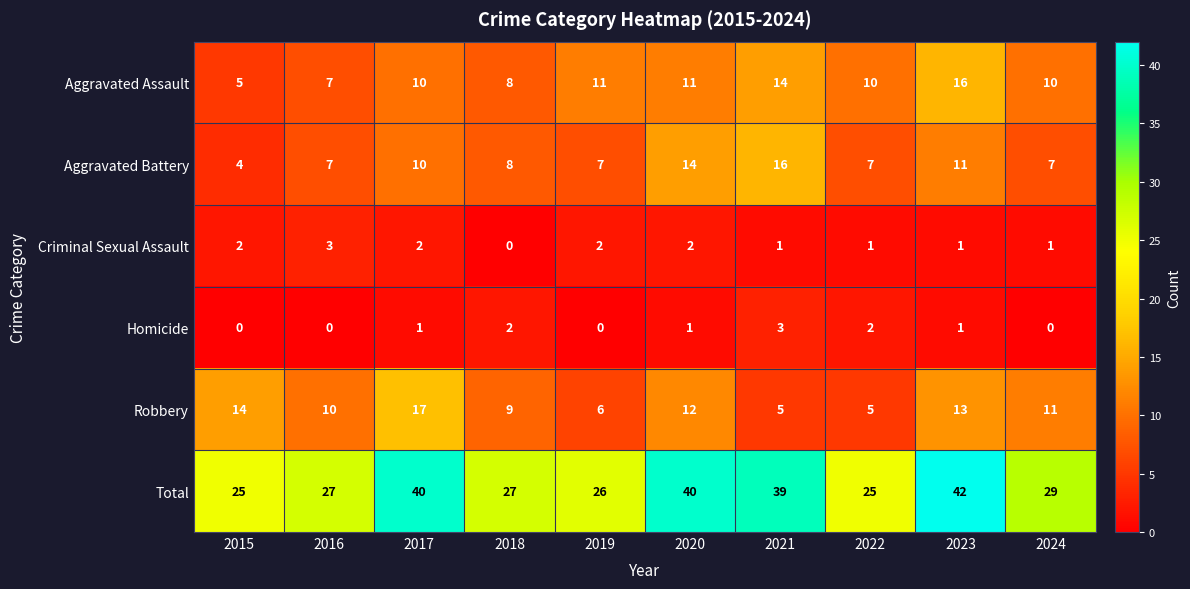

What is the total value across all series at 2015?

50